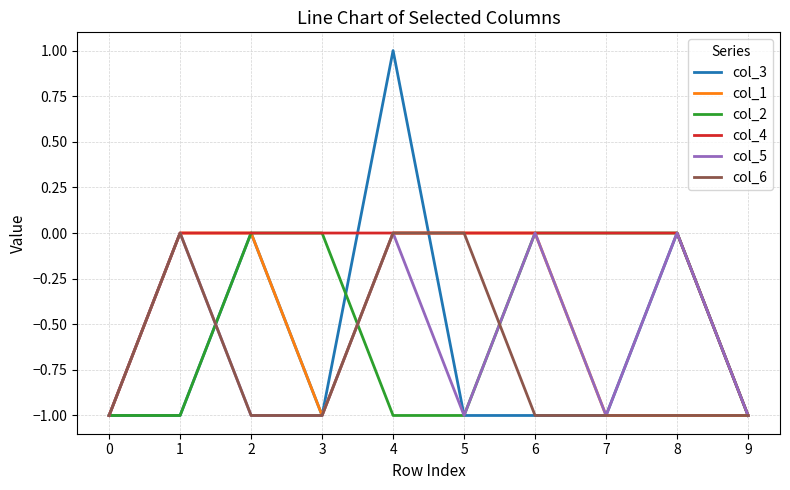

What is the sum of all col_6 values?

-7